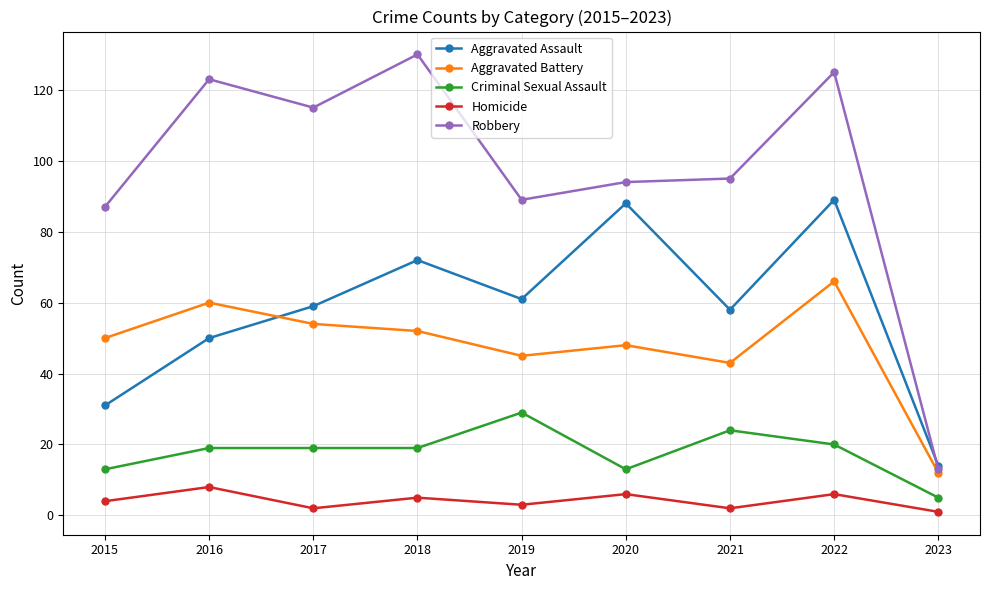

What is the difference between the maximum and minimum values in the Robbery series?

117